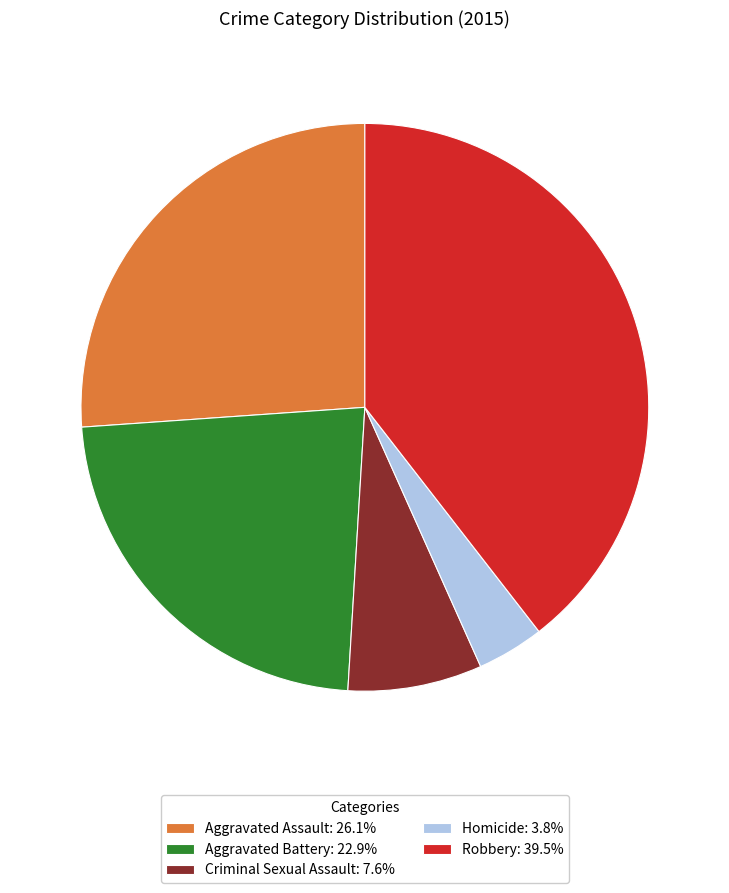

Does any single category account for the majority?

No